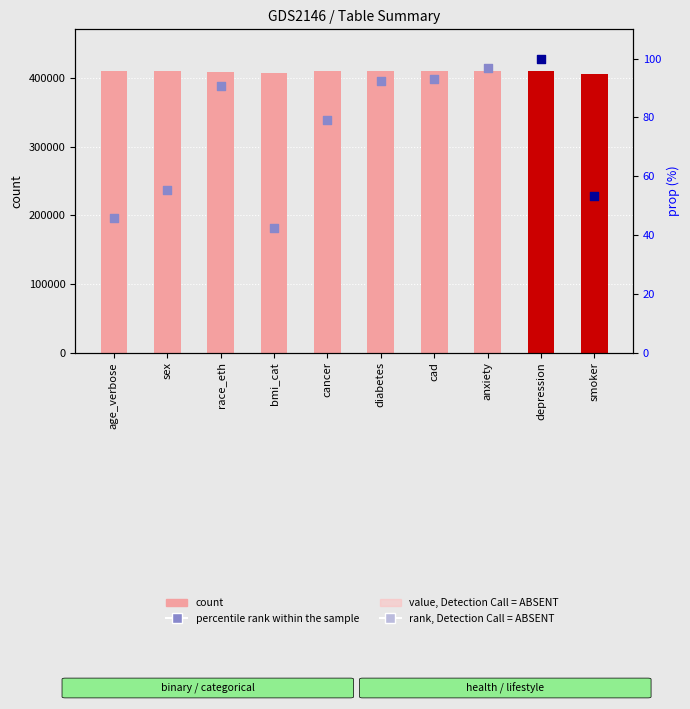

Between sex and smoker, which is larger?

sex